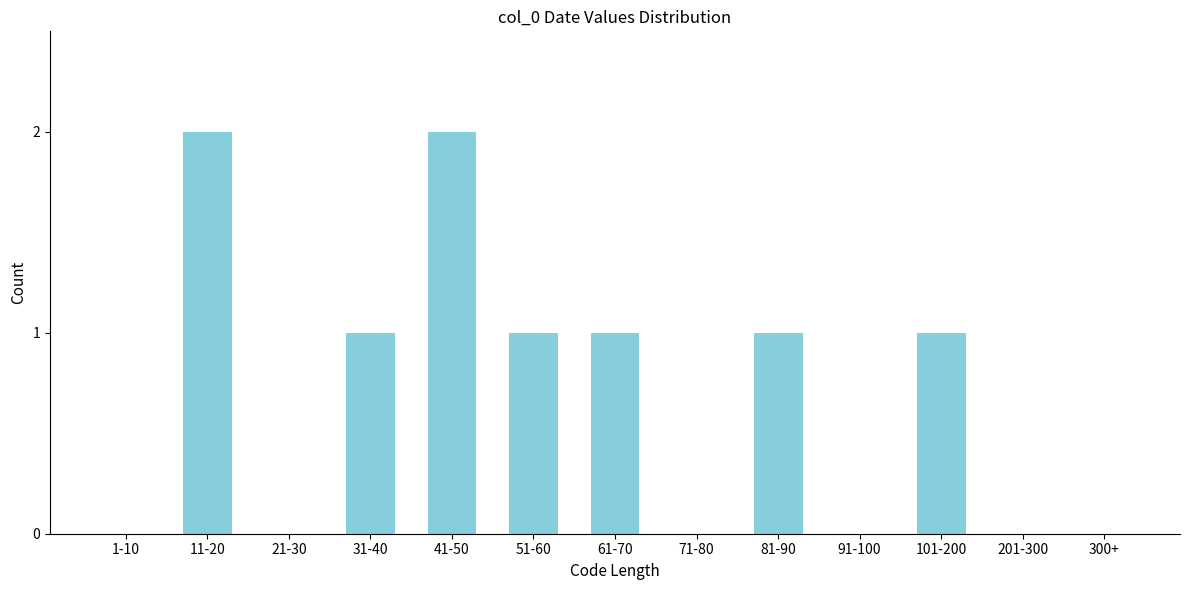

Reading left to right, extract all data points from this chart.

1-10=0	11-20=2	21-30=0	31-40=1	41-50=2	51-60=1	61-70=1	71-80=0	81-90=1	91-100=0	101-200=1	201-300=0	300+=0